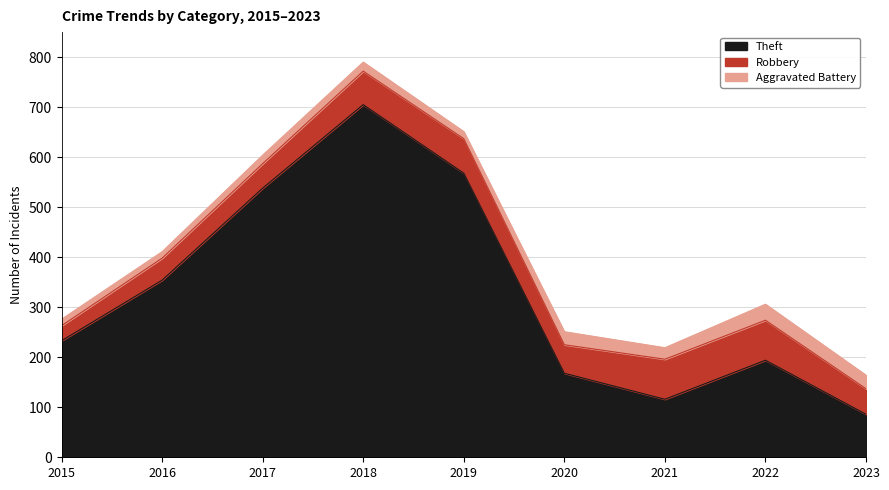

What is the value of the Aggravated Battery point at the 5th from the left?

14